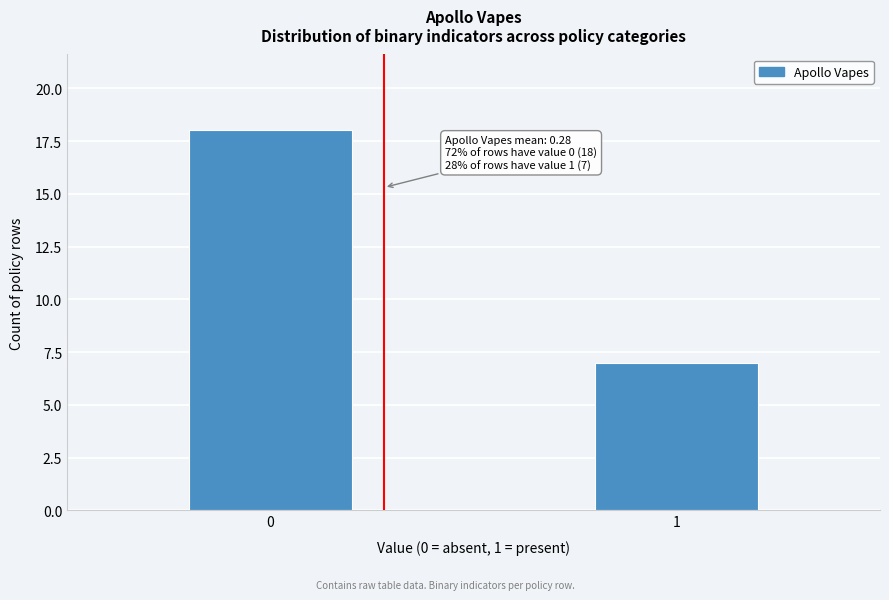

Reading left to right, what are all the values shown in this chart?

18	7